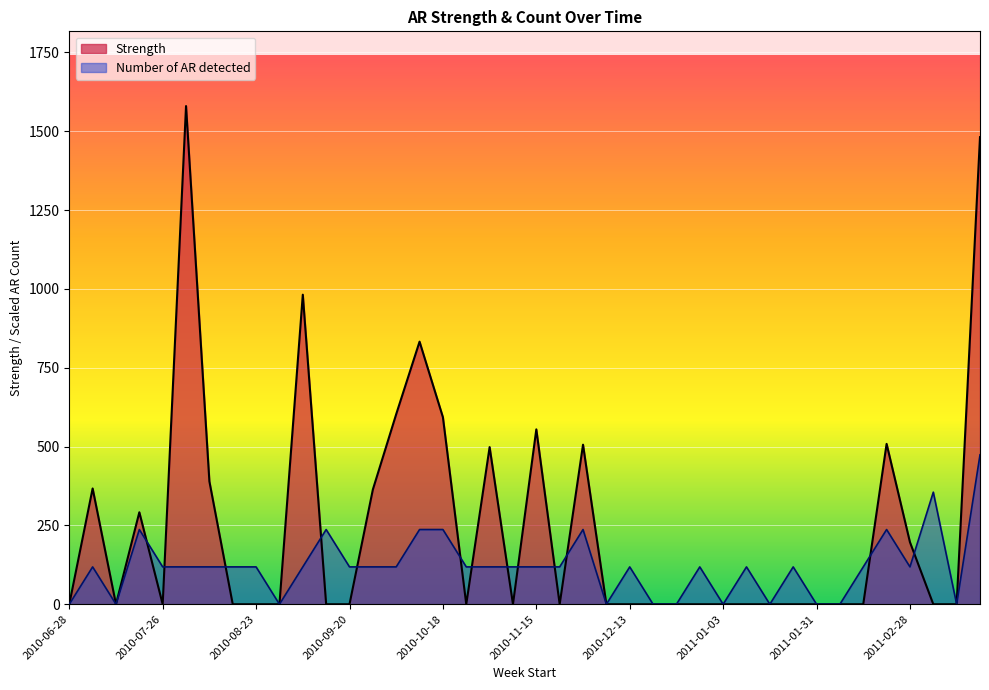

Reading left to right, what are all the values shown in this chart?

Strength: 2010-06-28=0.0	2010-07-05=367.2	2010-07-12=0.0	2010-07-19=291.7	2010-07-26=0.0	2010-08-02=1579.7	2010-08-09=389.6	2010-08-16=0.0	2010-08-23=0.0	2010-08-30=0.0	2010-09-06=981.6	2010-09-13=0.0	2010-09-20=0.0	2010-09-27=363.7	2010-10-04=602.8	2010-10-11=832.7	2010-10-18=593.1	2010-10-25=0.0	2010-11-01=498.4	2010-11-08=0.0	2010-11-15=554.5	2010-11-22=0.0	2010-11-29=505.9	2010-12-06=0.0	2010-12-13=0.0	2010-12-20=0.0	2010-12-27=0.0	2010-12-27=0.0	2011-01-03=0.0	2011-01-10=0.0	2011-01-17=0.0	2011-01-24=0.0	2011-01-31=0.0	2011-02-07=0.0	2011-02-14=0.0	2011-02-21=508.6	2011-02-28=196.9	2011-03-07=0.0	2011-03-14=0.0	2011-03-21=1481.2
Number of AR detected: 2010-06-28=0.0	2010-07-05=118.5	2010-07-12=0.0	2010-07-19=237.0	2010-07-26=118.5	2010-08-02=118.5	2010-08-09=118.5	2010-08-16=118.5	2010-08-23=118.5	2010-08-30=0.0	2010-09-06=118.5	2010-09-13=237.0	2010-09-20=118.5	2010-09-27=118.5	2010-10-04=118.5	2010-10-11=237.0	2010-10-18=237.0	2010-10-25=118.5	2010-11-01=118.5	2010-11-08=118.5	2010-11-15=118.5	2010-11-22=118.5	2010-11-29=237.0	2010-12-06=0.0	2010-12-13=118.5	2010-12-20=0.0	2010-12-27=0.0	2010-12-27=118.5	2011-01-03=0.0	2011-01-10=118.5	2011-01-17=0.0	2011-01-24=118.5	2011-01-31=0.0	2011-02-07=0.0	2011-02-14=118.5	2011-02-21=237.0	2011-02-28=118.5	2011-03-07=355.4	2011-03-14=0.0	2011-03-21=473.9